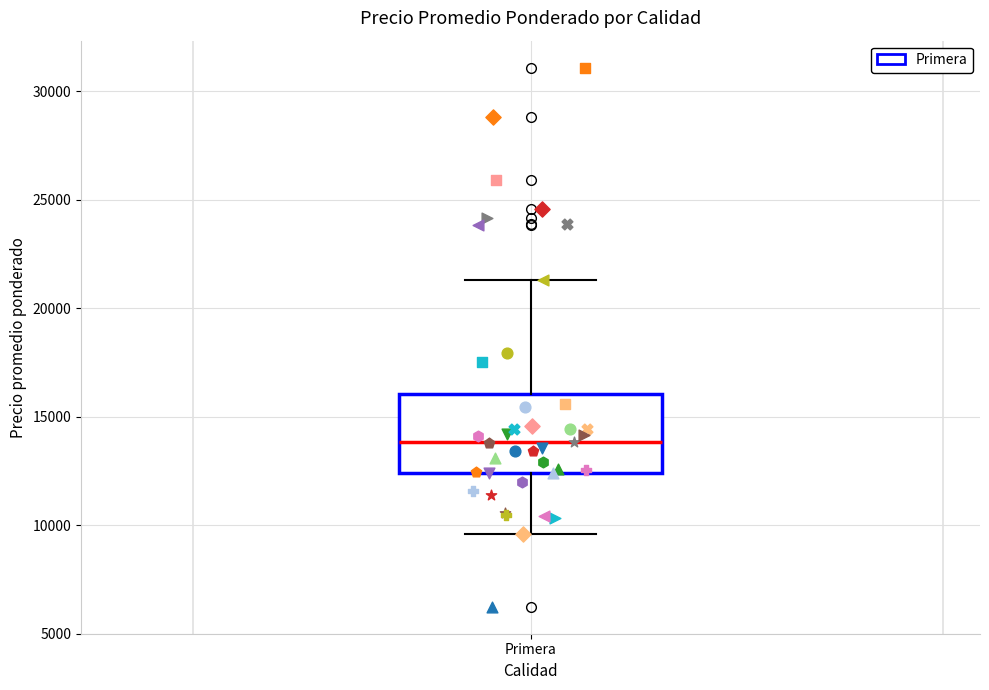

Read this box plot against the y-axis: the position of the median line, the range covered by the box, and the ends of both whiskers. The values are not printed on the chart, so give them approximately, as read against the axis.

median 14000, box 12500 to 16000, whiskers 9500 to 21500